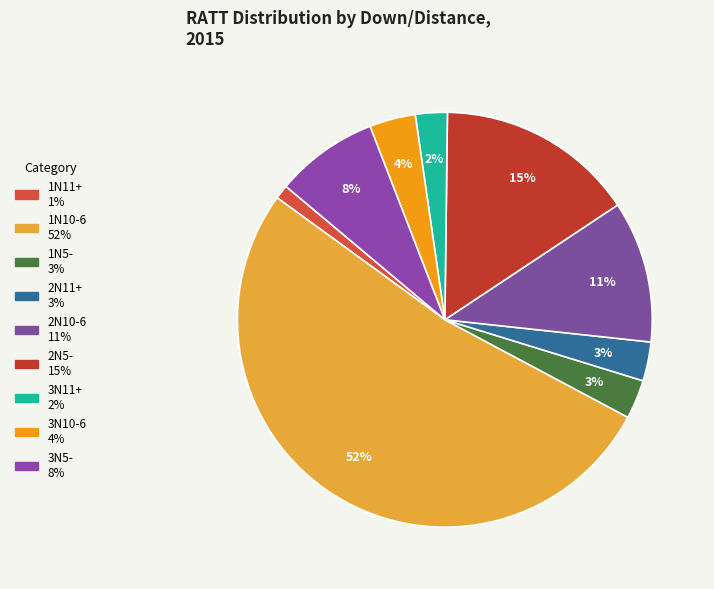

How many segments does this pie chart have?

9